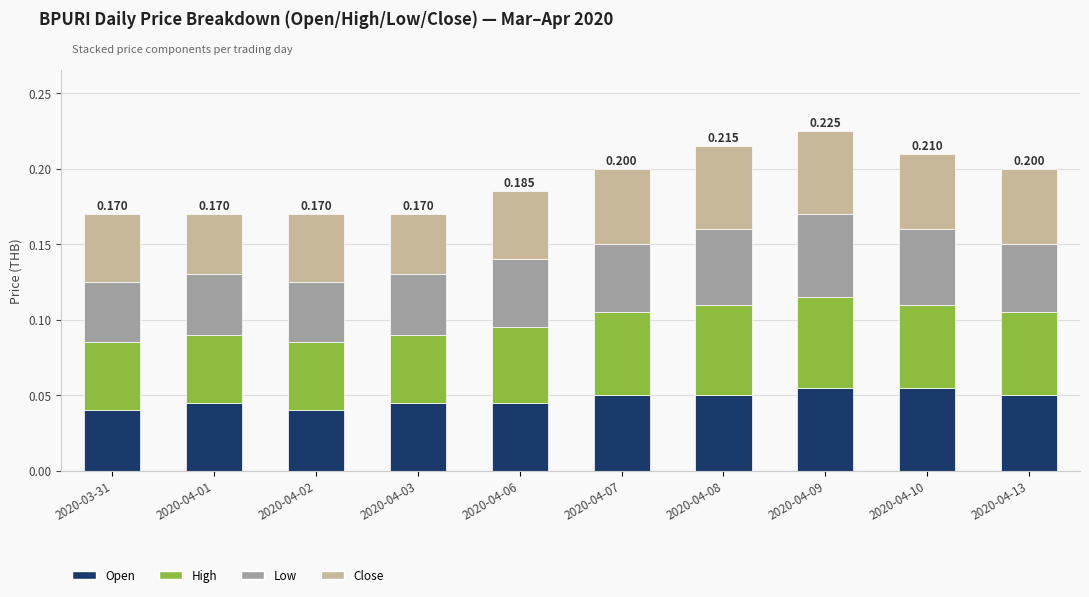

Does the chart contain any negative values?

No